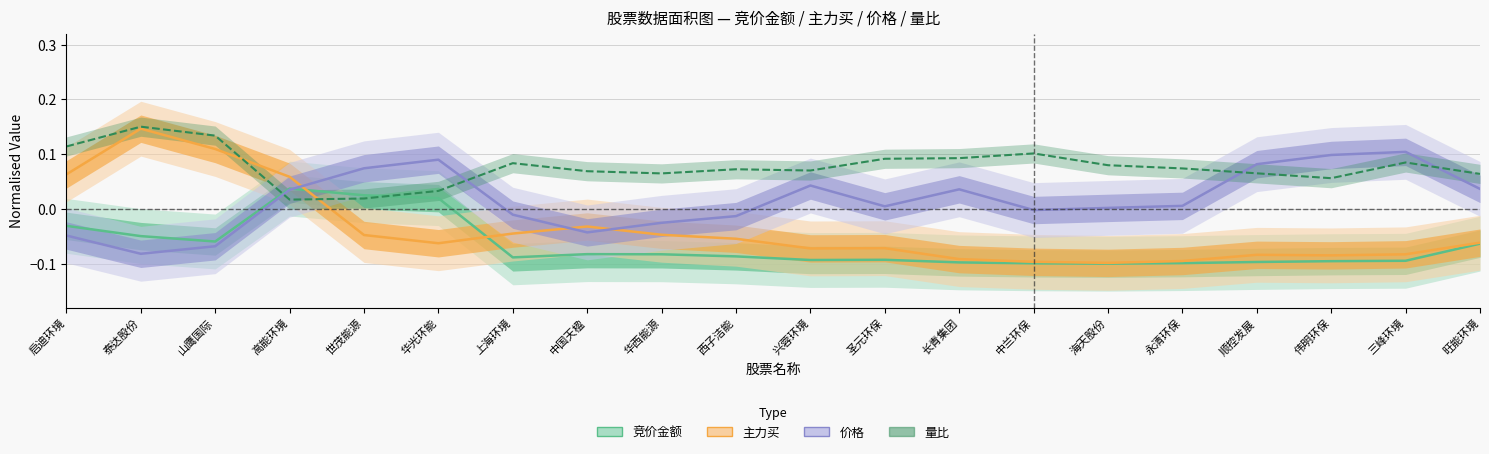

True or false: 主力买 has more than 1 interior local peaks.

True